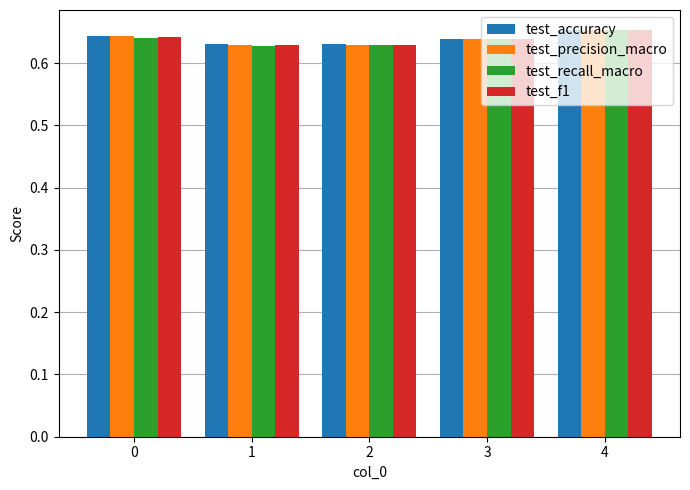

Count the test_recall_macro values in the range 0 to 1.

5